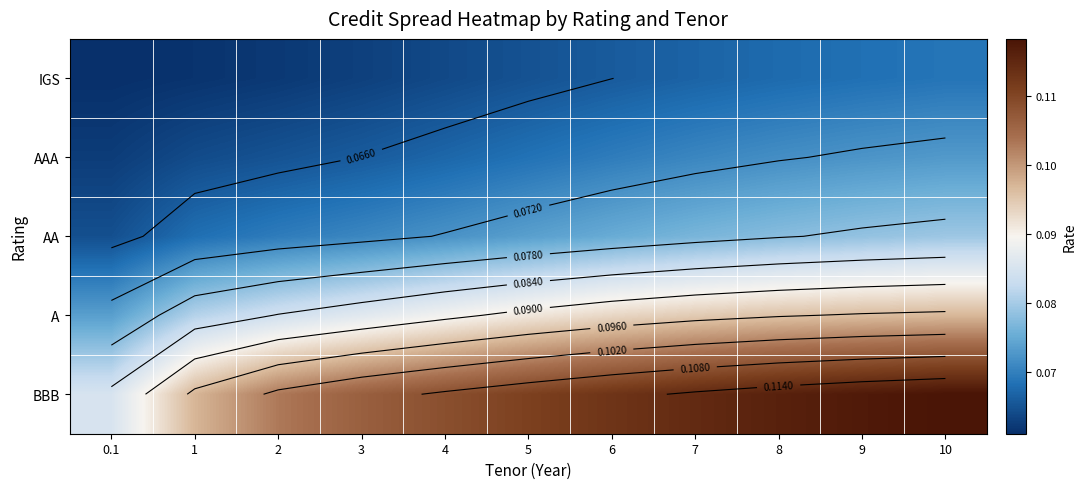

At which label does BBB reach its peak?

10